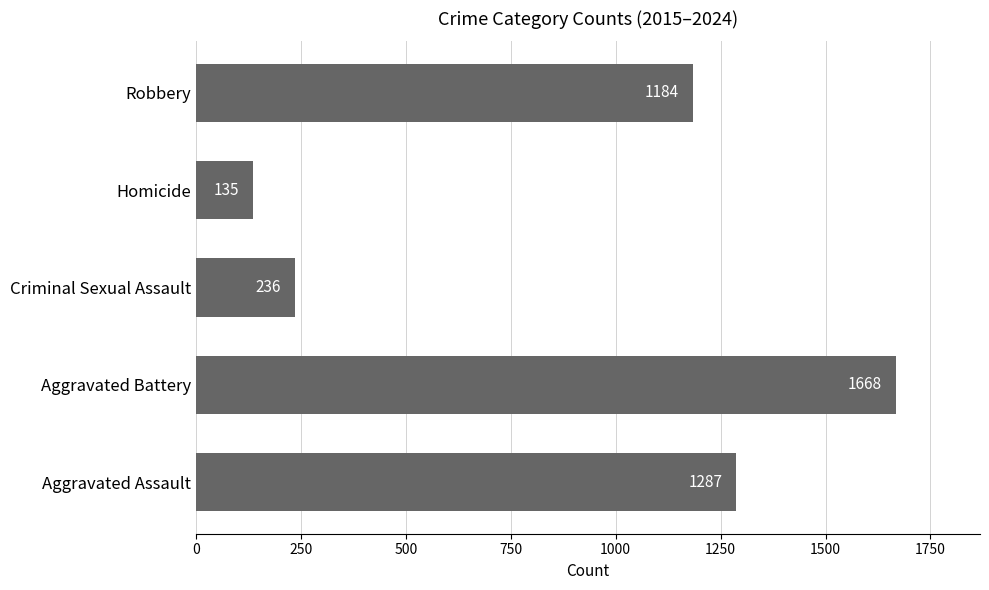

What is the change in value from Homicide to Robbery?

+1049